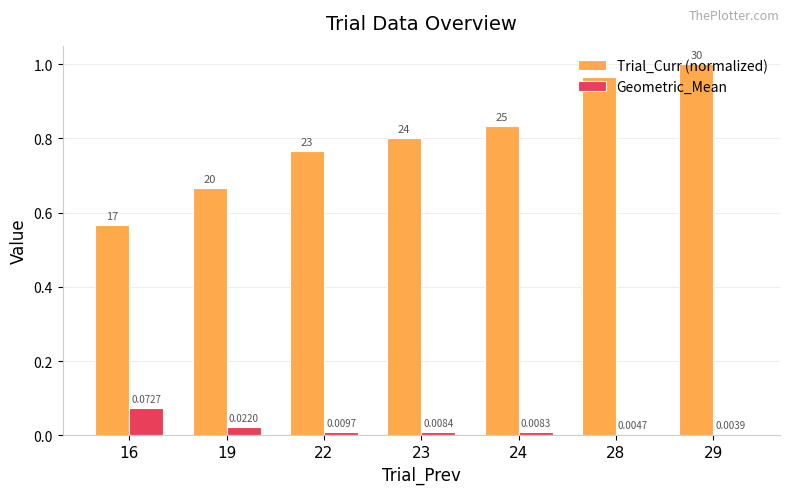

How many bars are there in total?

14